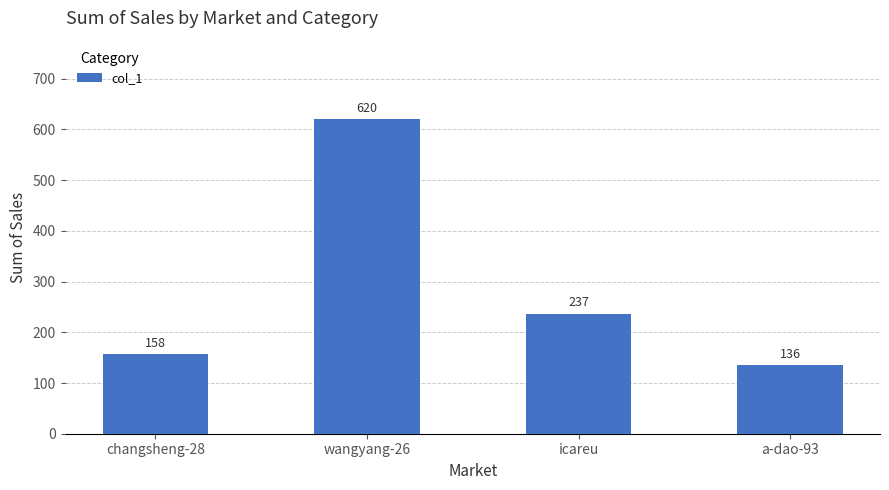

Count the number of data series in this chart.

1